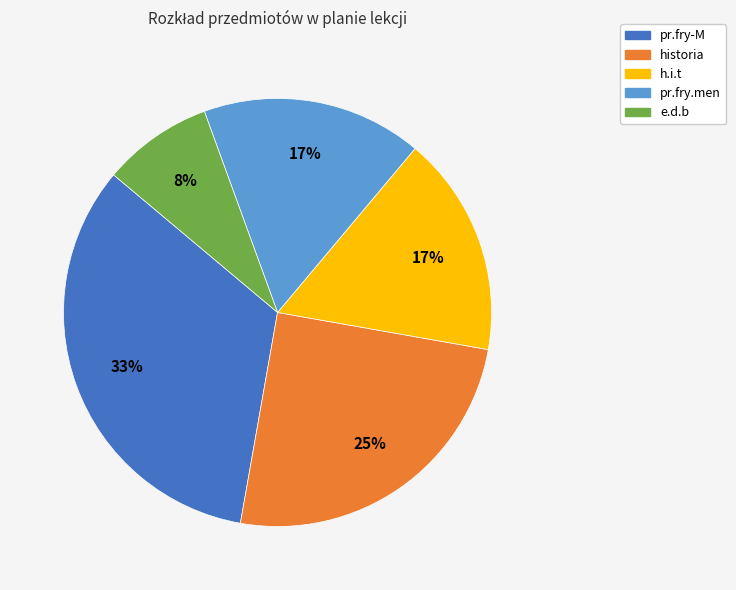

What is the largest slice in the pie chart?

pr.fry-M